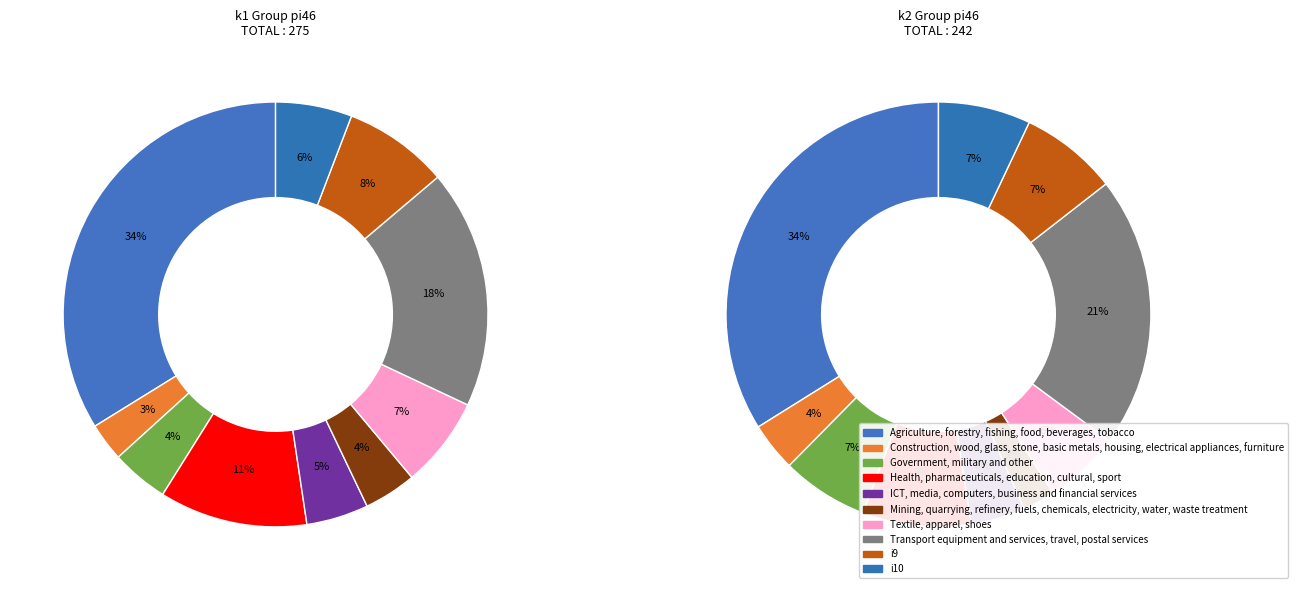

Approximately how many times larger is the value at i6 compared to i2?

0.8